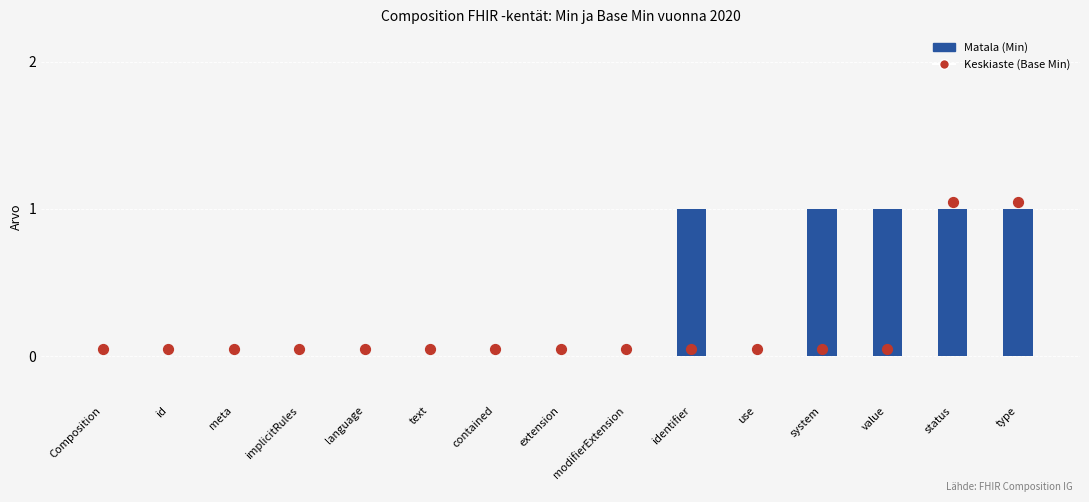

Which series has the widest spread of Y values?

Matala (Min)